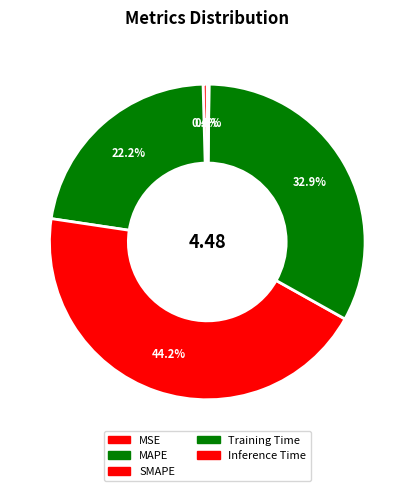

To the nearest percent, what portion does SMAPE represent?

44%